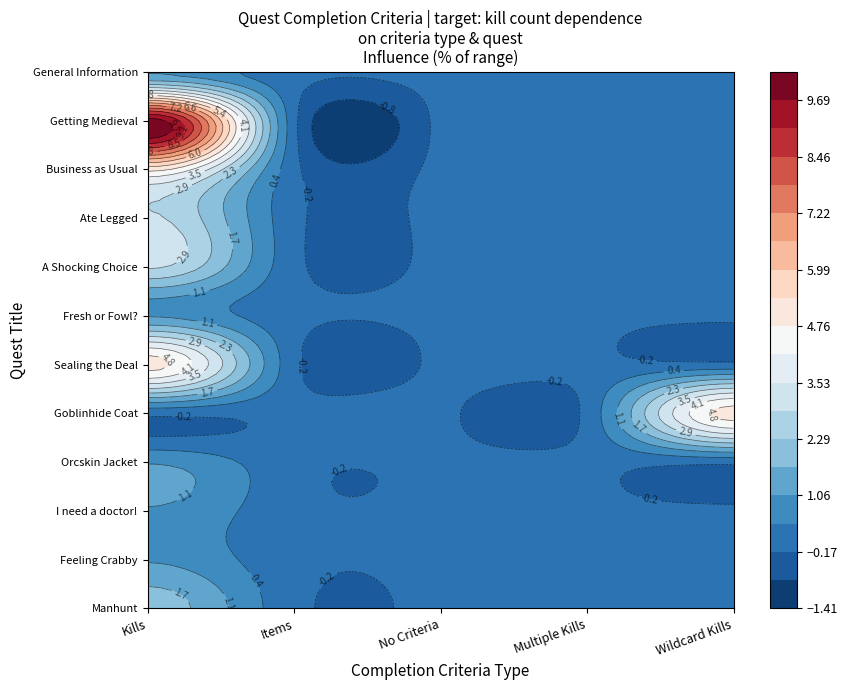

What is the maximum value shown in the chart?

10